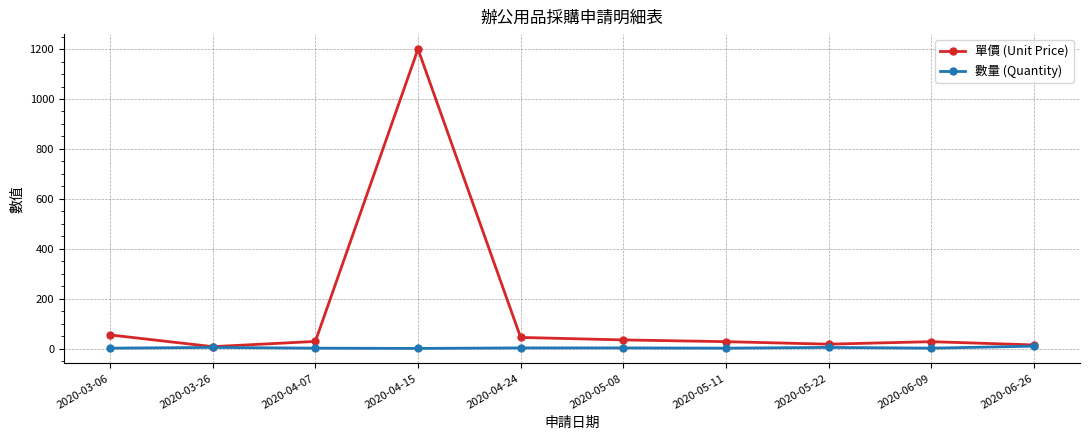

How many distinct data groups are displayed?

2